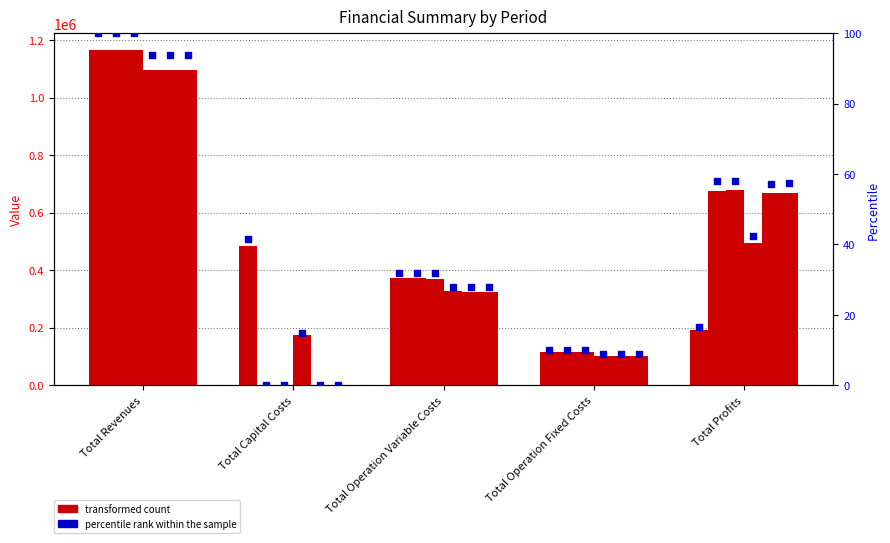

Is the value of col_1 at Total Profits greater than the value of col_6 at Total Operation Fixed Costs?

Yes